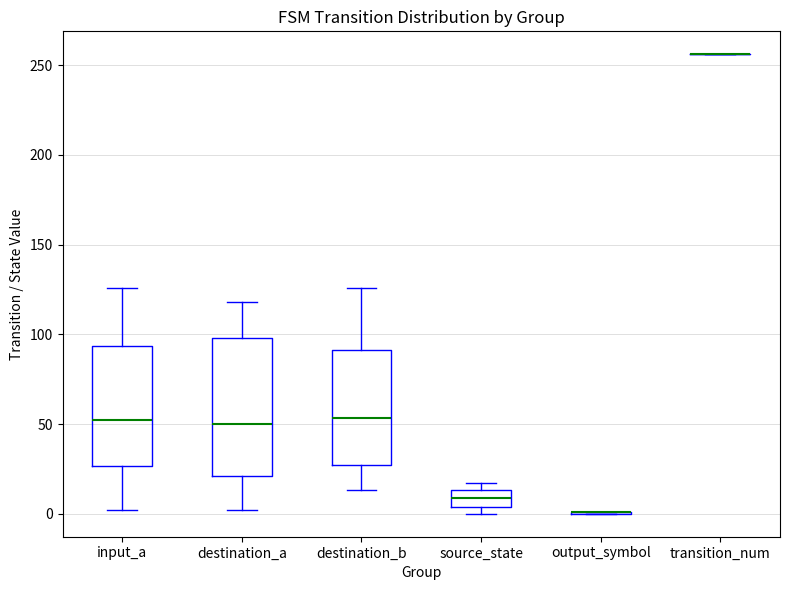

Reading left to right, read every box against the y-axis: the position of its median line, the range the box covers, and the ends of its whiskers. The values are not printed on the chart, so give them approximately, as read against the axis.

input_a: median 55, box 25 to 95, whiskers 0 to 125
destination_a: median 50, box 20 to 100, whiskers 0 to 120
destination_b: median 55, box 25 to 90, whiskers 15 to 125
source_state: median 10, box 5 to 15, whiskers 0 to 15 (just above the box's upper edge)
output_symbol: box collapsed to a line at 0, whiskers 0 to 0
transition_num: box collapsed to a line at 255, whiskers 255 to 255